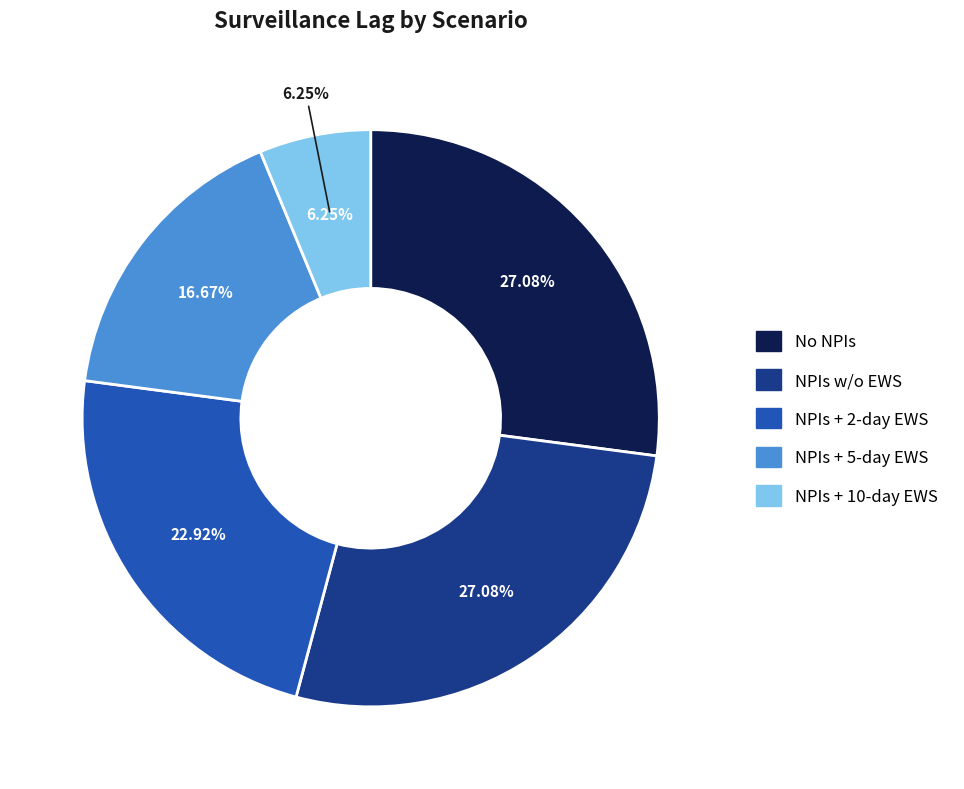

Which category has the biggest portion of the pie?

No NPIs